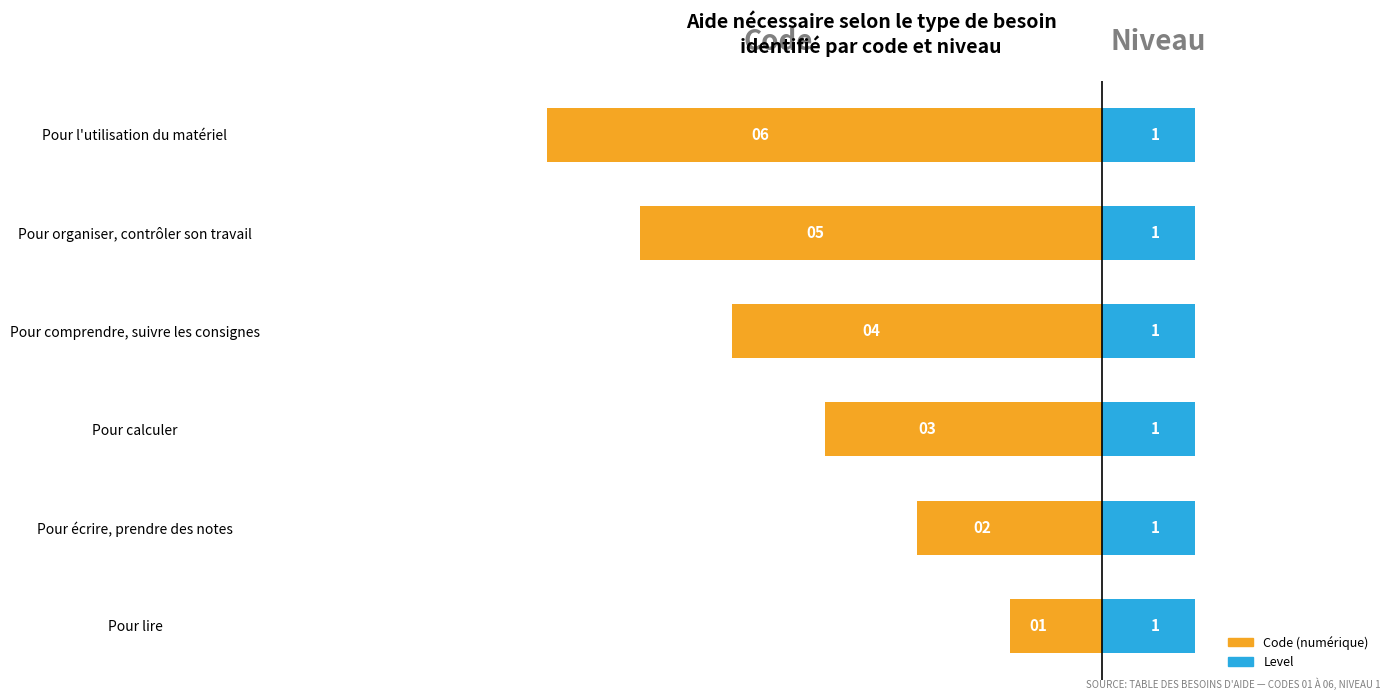

Count the number of data series in this chart.

2